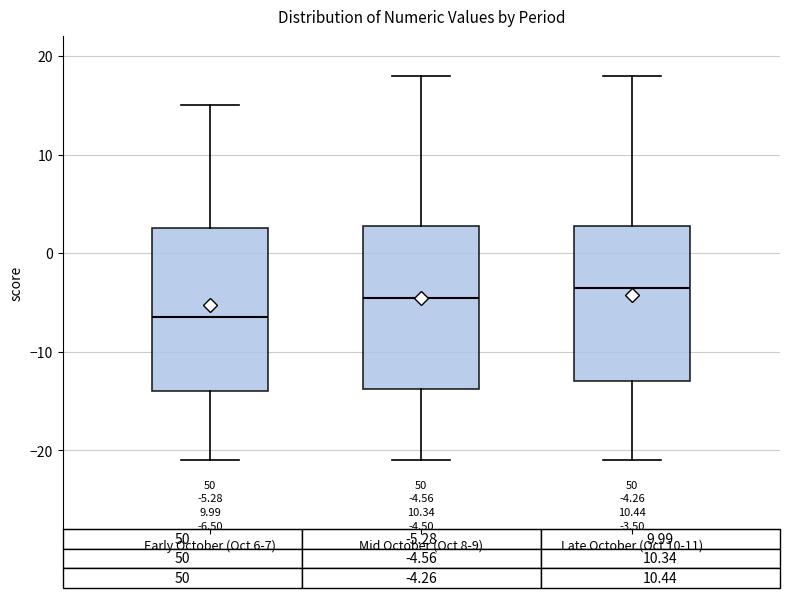

Which box's median line is the highest?

Late October (Oct 10-11)